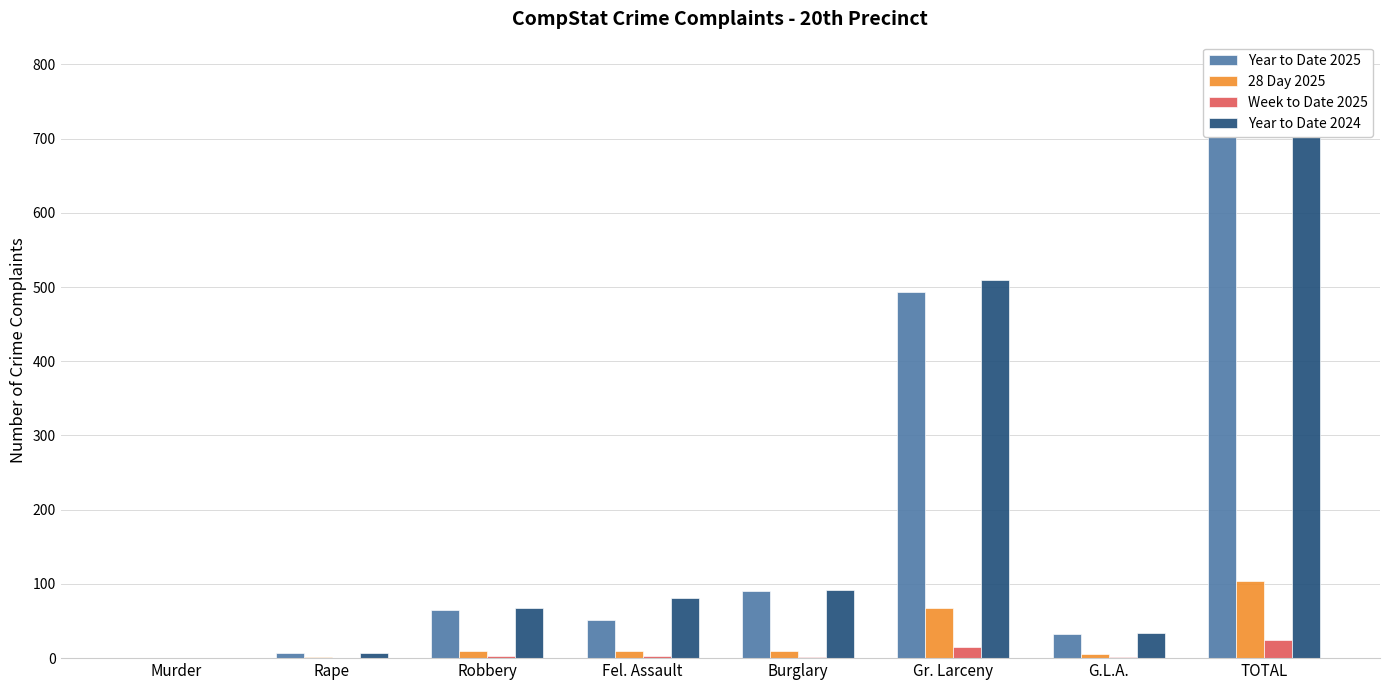

What is the maximum value shown in the chart?

791